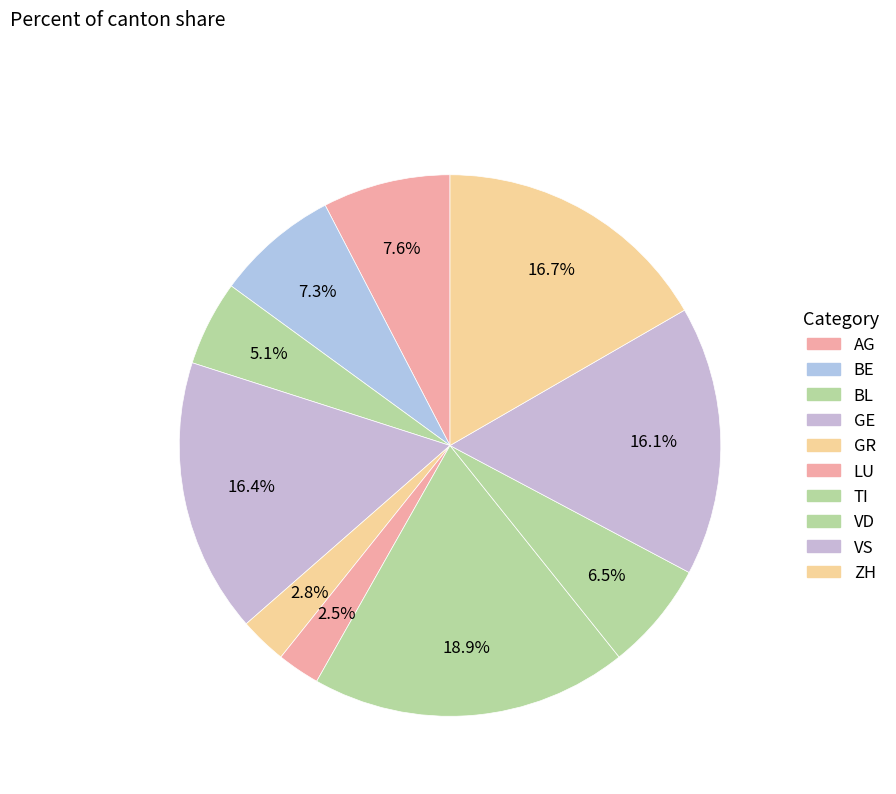

How many slices are in this pie chart?

10